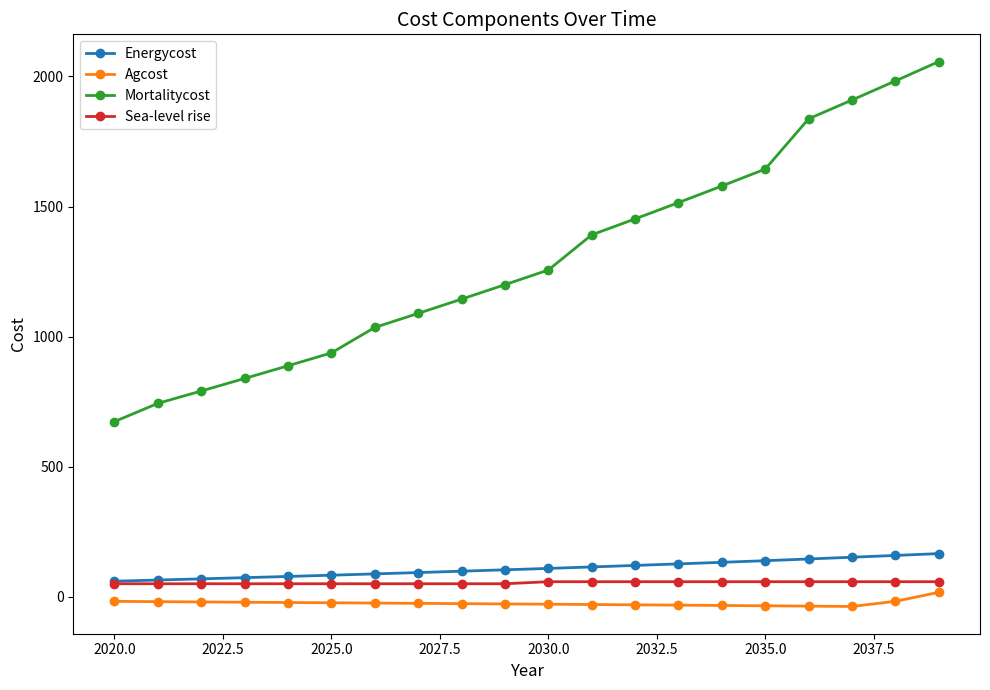

What is the minimum value for Energycost?

59.6